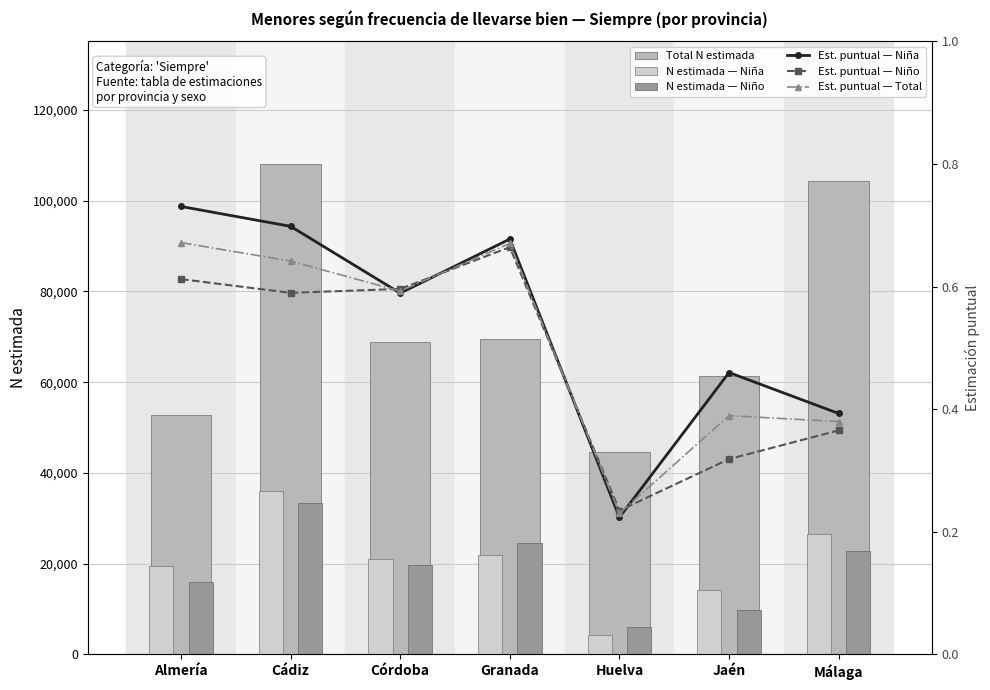

What is the label of the 4th bar from the right?

Granada